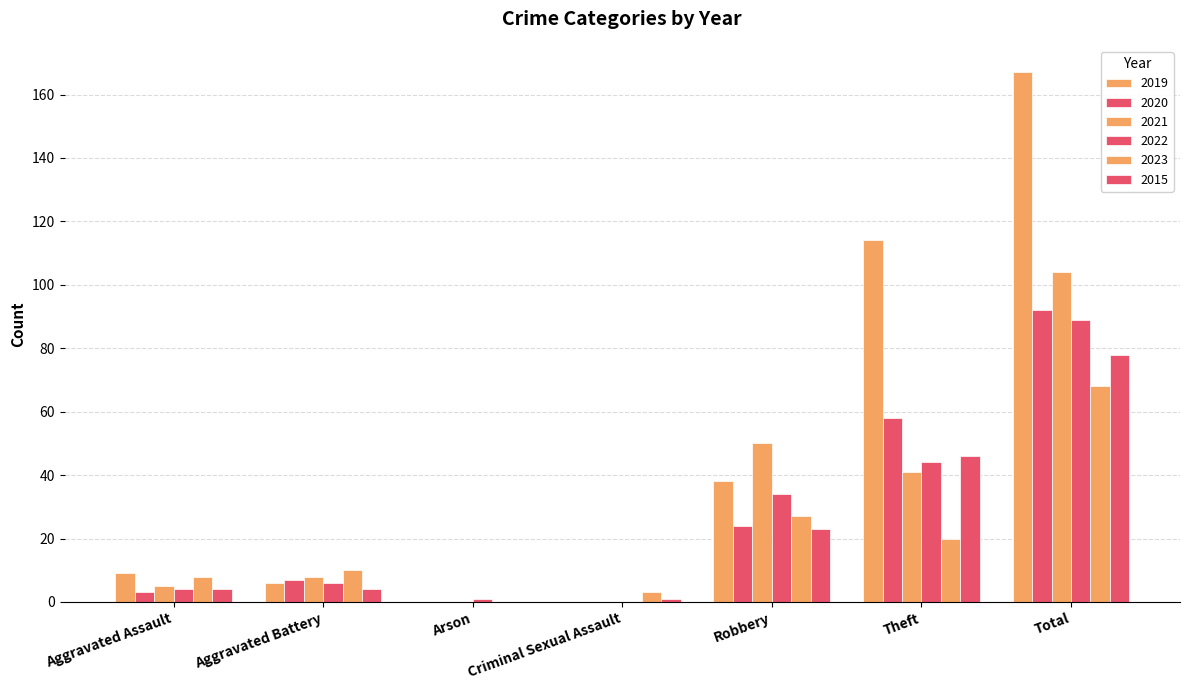

What is the highest value of the 2022 series?

89